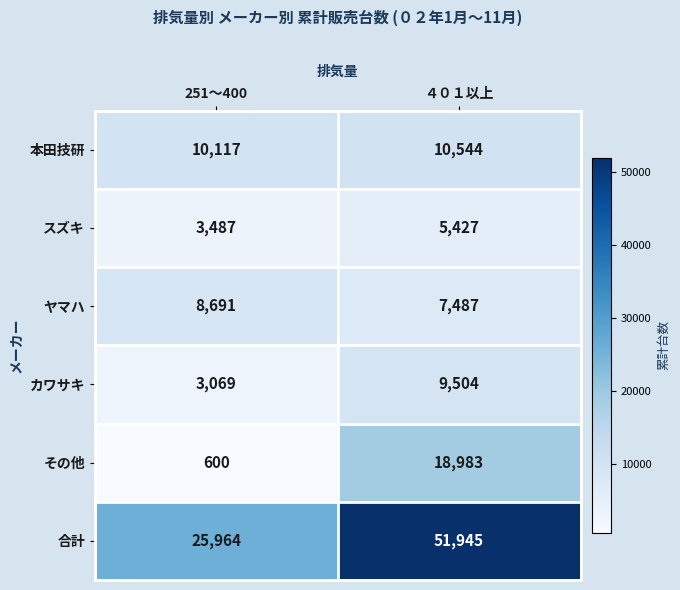

At how many categories does at least one series exceed 11158?

2